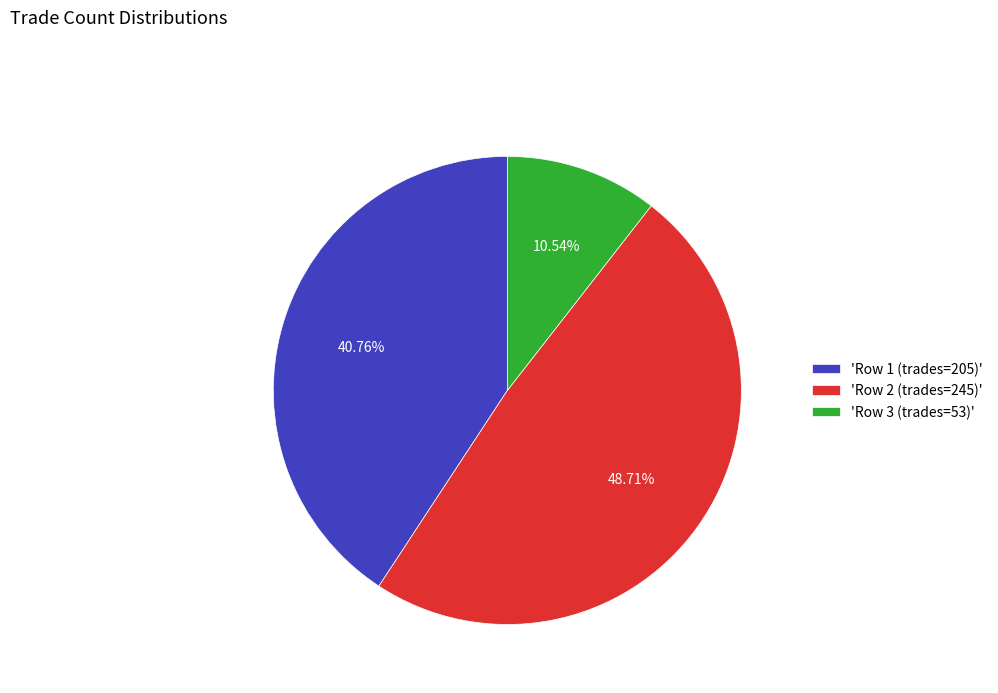

Is 'Row 2 (trades=245)' the majority of the pie?

No